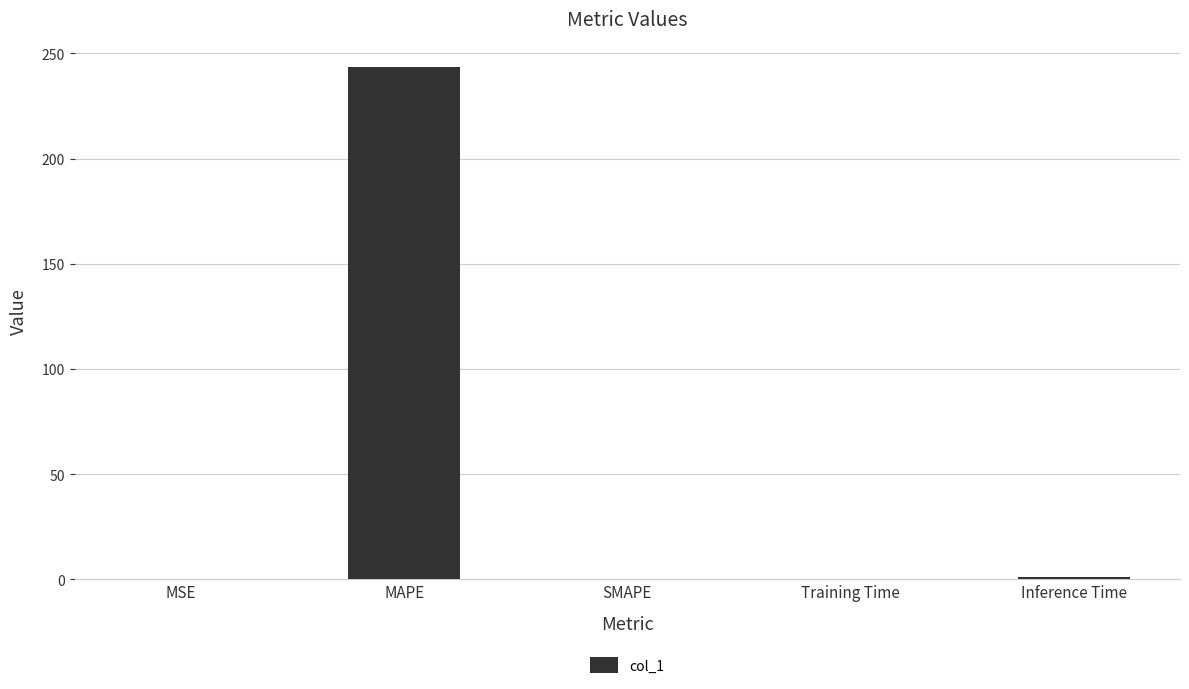

What is the sum of all values?

244.4